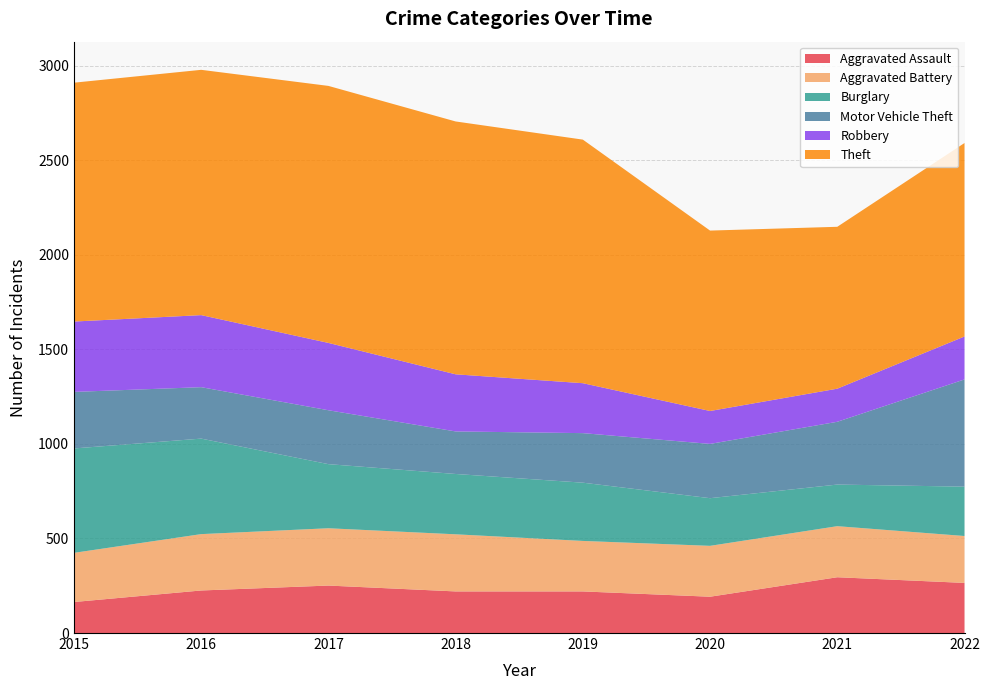

Reading left to right, extract all data points from this chart.

Aggravated Assault: 164	225	251	220	220	192	295	265
Aggravated Battery: 260	298	303	302	267	269	270	248
Burglary: 552	505	339	319	308	252	220	261
Motor Vehicle Theft: 299	272	285	225	262	287	332	567
Robbery: 372	381	356	302	264	174	175	227
Theft: 1263	1297	1359	1337	1288	954	856	1023